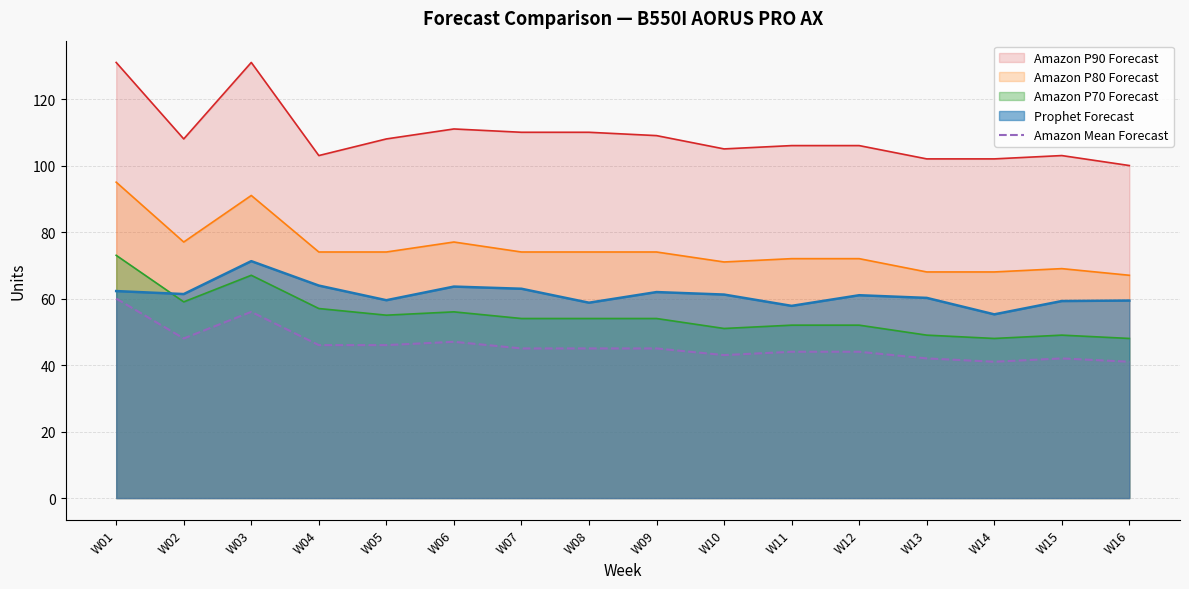

The Amazon P80 Forecast series shows 72.0 at W12. True or false?

True